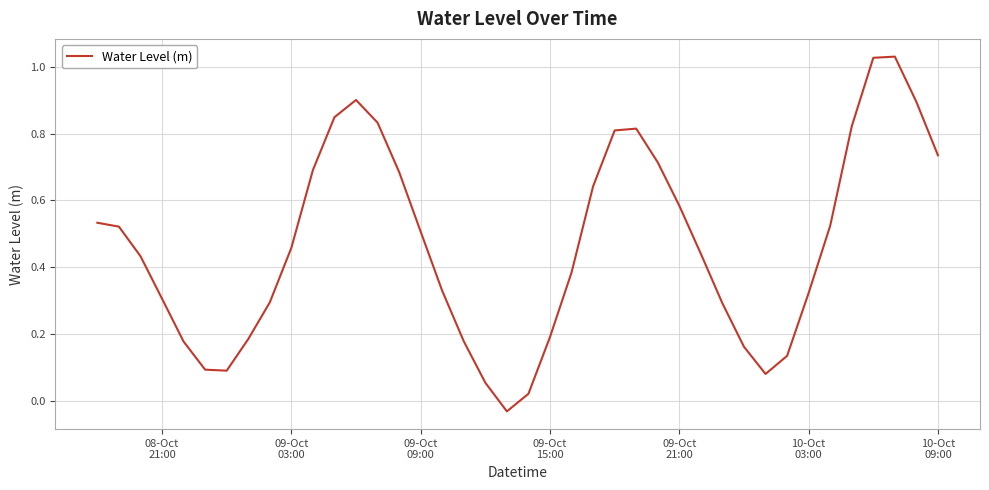

What is the sum of all values?

18.7